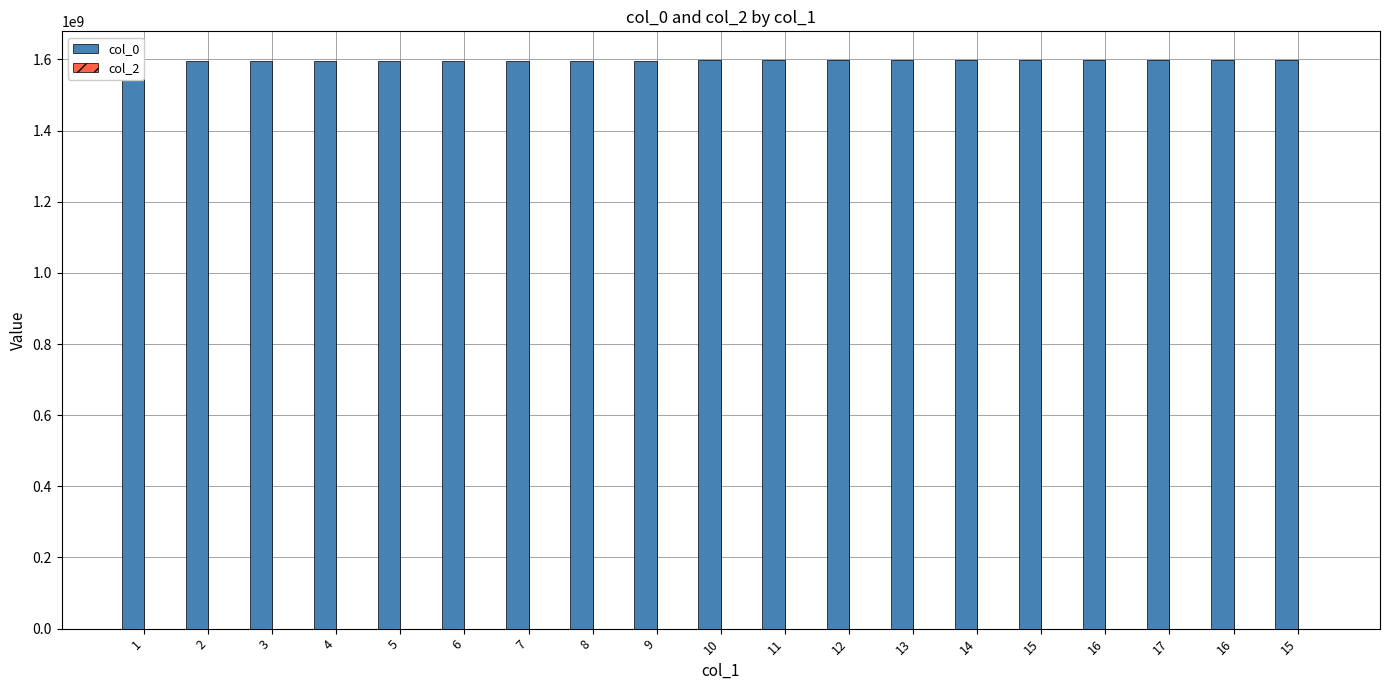

Reading right to left, transcribe all the data shown in this chart.

col_0: 15=1599069893	16=1598897081	17=1598526417	16=1598403882	15=1598299489	14=1598123071	13=1598025900	12=1597802675	11=1597543476	10=1597161875	9=1596902649	8=1596546267	7=1595970252	6=1595948674	5=1595376237	4=1594911875	3=1594739109	2=1594724652	1=1594400638
col_2: 15=0	16=0	17=0	16=0	15=0	14=0	13=0	12=0	11=0	10=0	9=0	8=0	7=0	6=0	5=0	4=0	3=0	2=0	1=0